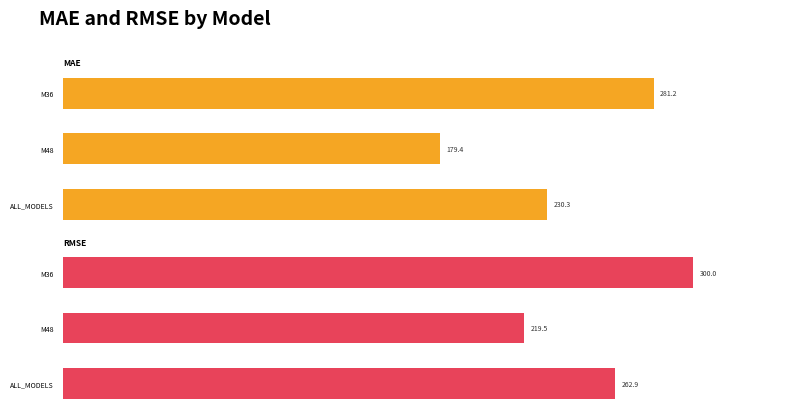

What is the value of the MAE bar at the 3rd from the left?

230.3